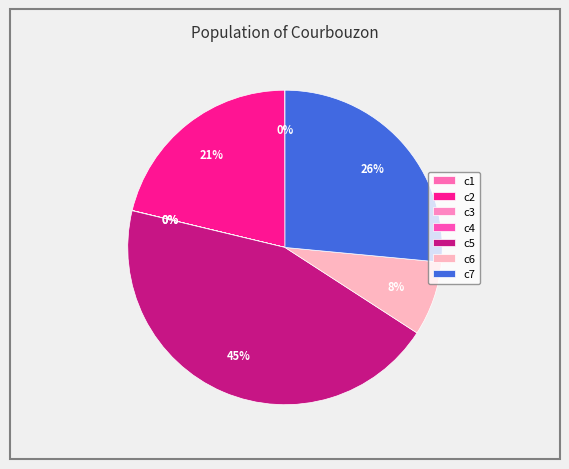

To the nearest percent, what percentage of the pie is c6?

8%